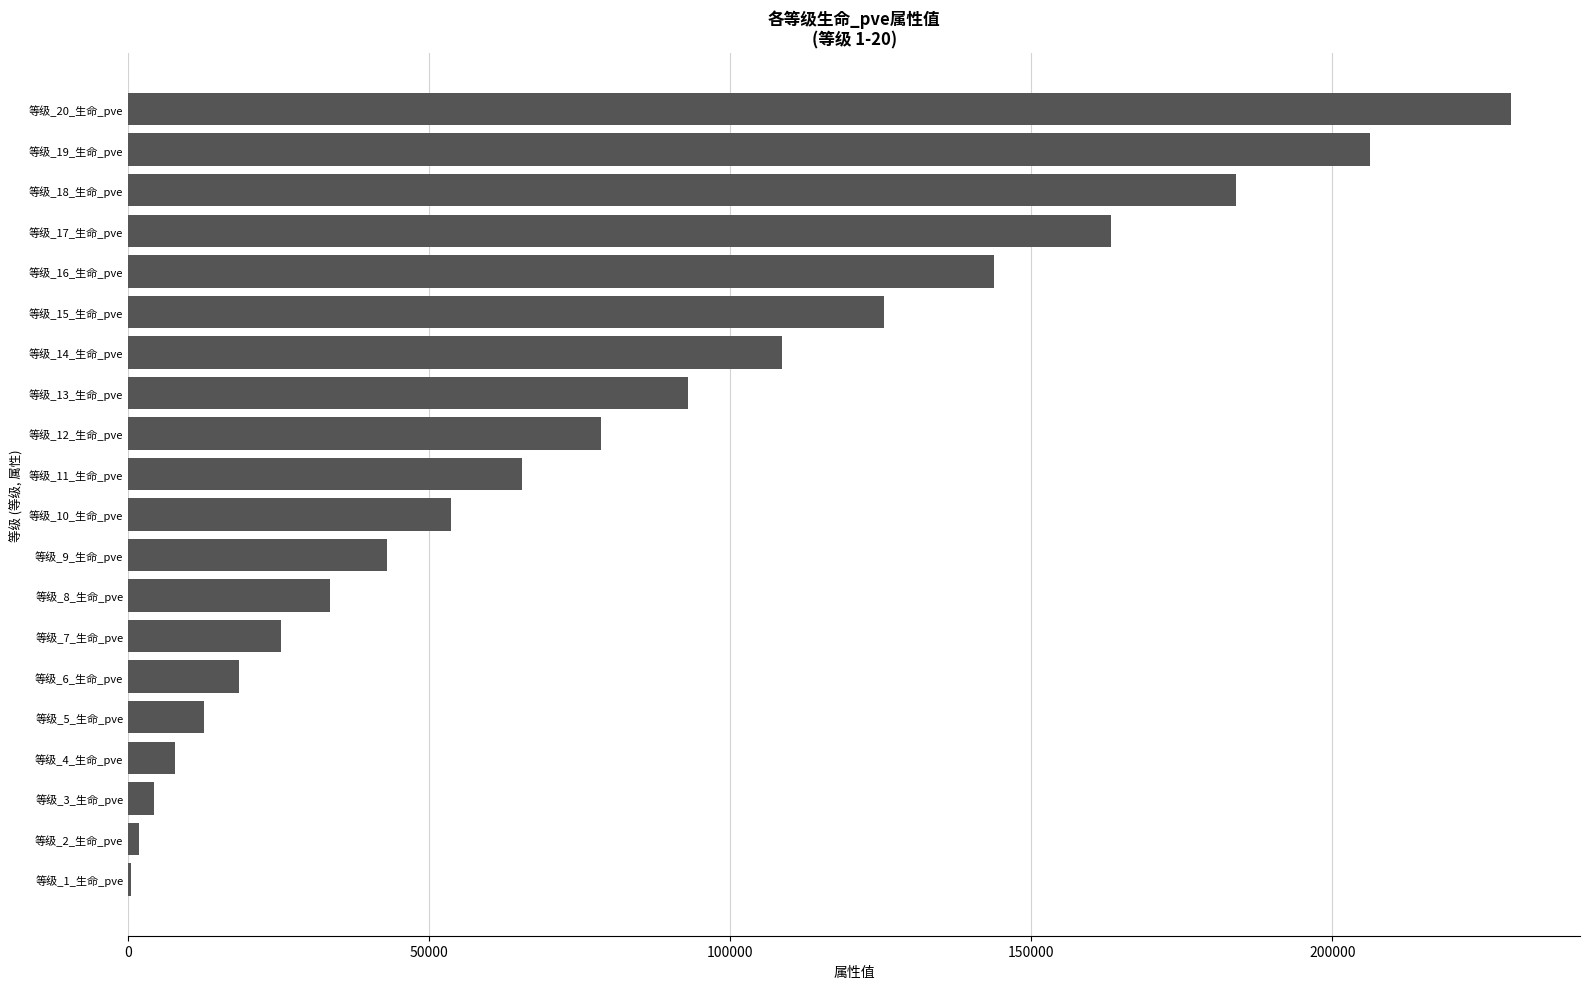

Reading bottom to top, transcribe all the data shown in this chart.

等级_1_生命_pve=425	等级_2_生命_pve=1824	等级_3_生命_pve=4274	等级_4_生命_pve=7821	等级_5_生命_pve=12496	等级_6_生命_pve=18326	等级_7_生命_pve=25331	等级_8_生命_pve=33531	等级_9_生命_pve=42940	等级_10_生命_pve=53574	等级_11_生命_pve=65445	等级_12_生命_pve=78566	等级_13_生命_pve=92947	等级_14_生命_pve=108599	等级_15_生命_pve=125530	等级_16_生命_pve=143750	等级_17_生命_pve=163267	等级_18_生命_pve=184090	等级_19_生命_pve=206224	等级_20_生命_pve=229678